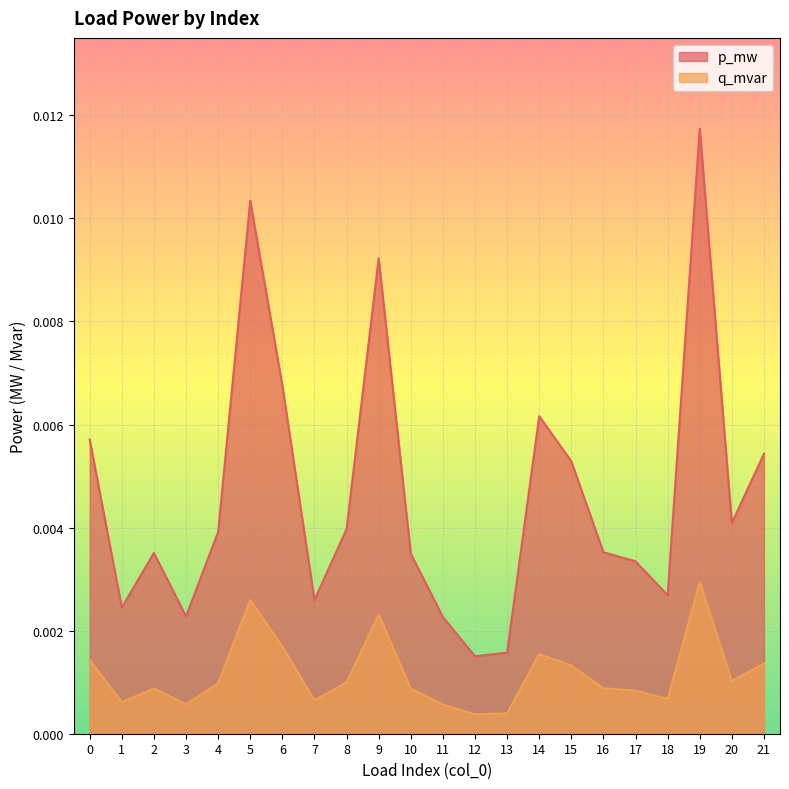

Is it true that q_mvar equals 0.0 at 10?

True